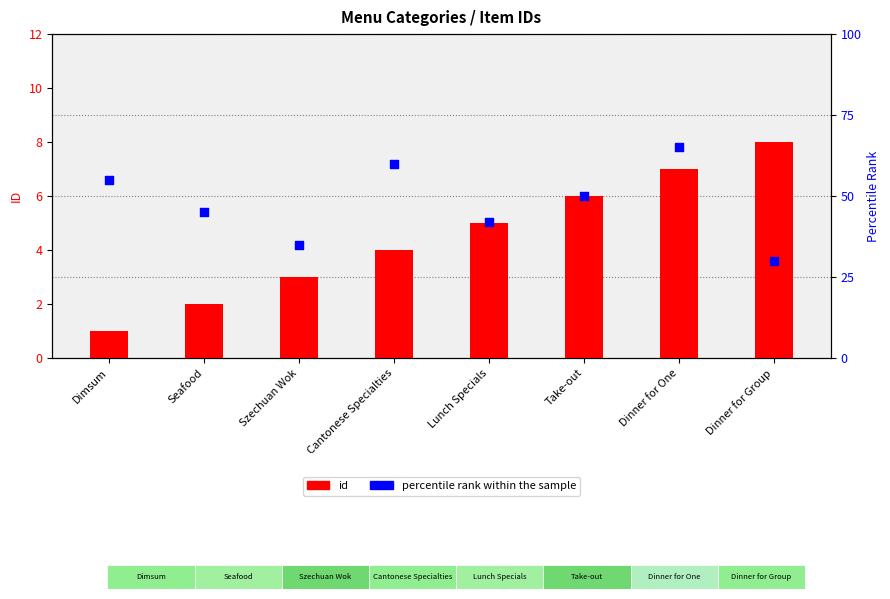

Which series has the largest Y range (max minus min)?

percentile rank within the sample